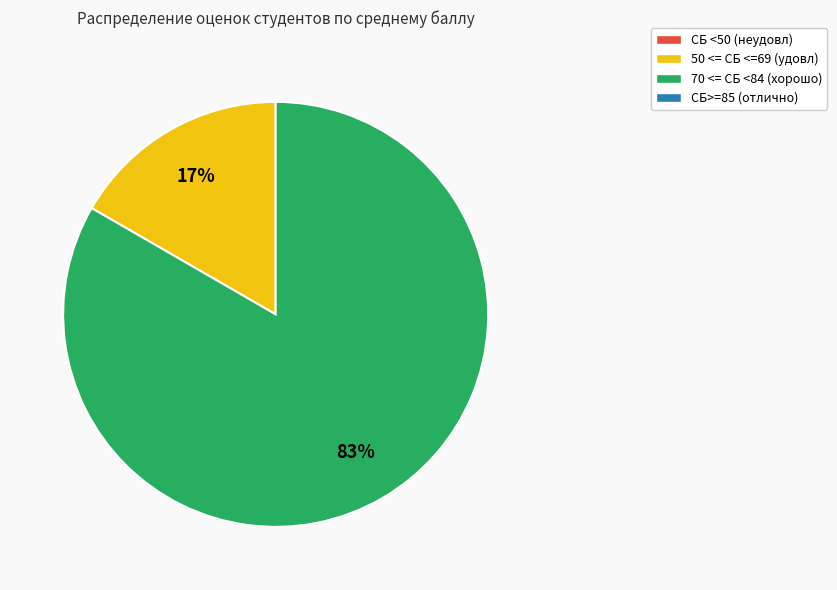

Is there a majority slice in this chart?

Yes